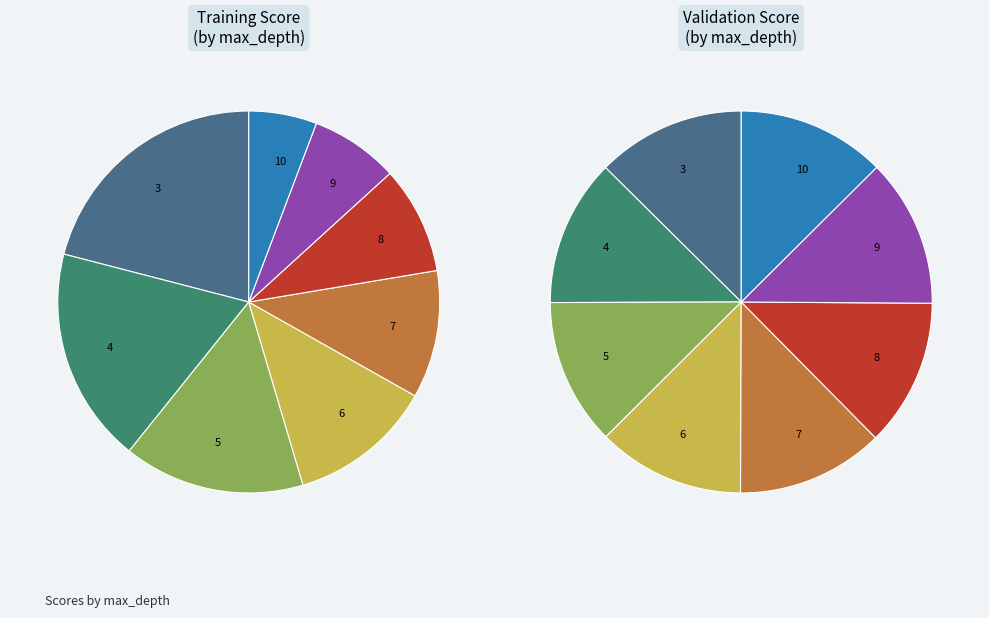

Is 4 the majority of the pie?

No